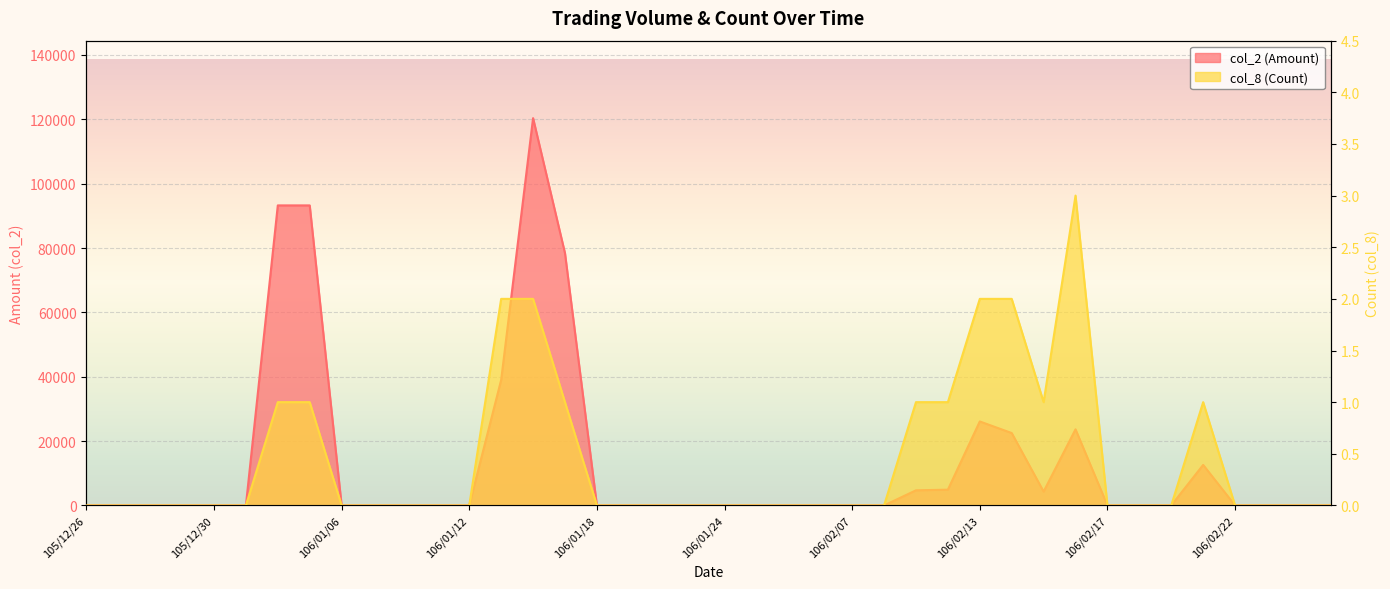

What is the label of the 6th point from the right?

106/02/20